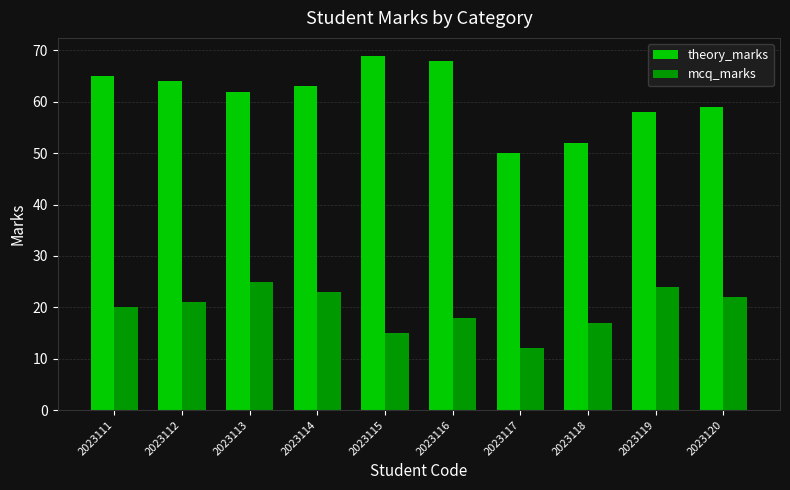

Reading left to right, extract all data points from this chart.

theory_marks: 2023111=65	2023112=64	2023113=62	2023114=63	2023115=69	2023116=68	2023117=50	2023118=52	2023119=58	2023120=59
mcq_marks: 2023111=20	2023112=21	2023113=25	2023114=23	2023115=15	2023116=18	2023117=12	2023118=17	2023119=24	2023120=22